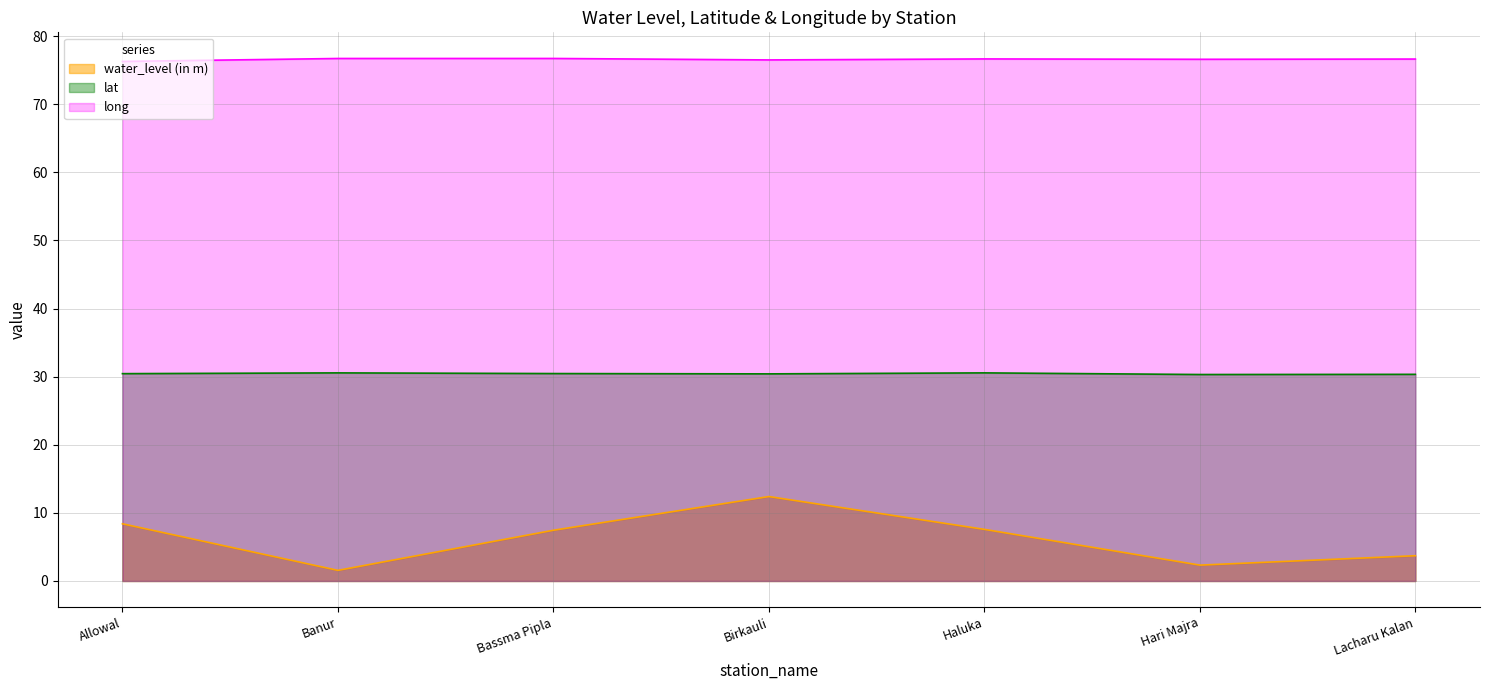

Rank the series by their average value, from lowest to highest.

water_level (in m), lat, long